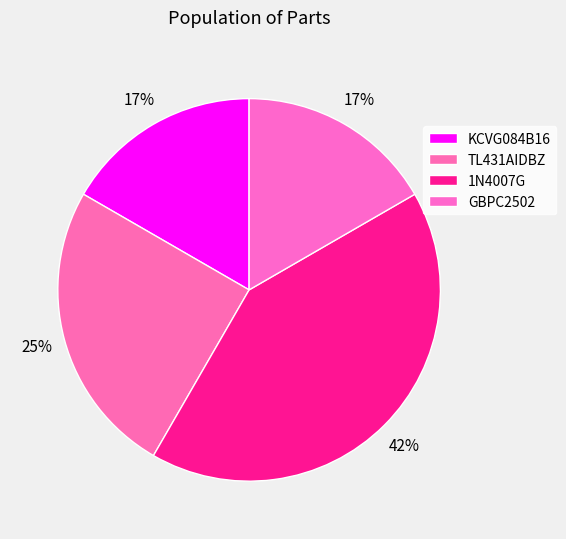

True or false: 1N4007G accounts for 49% of the total.

False